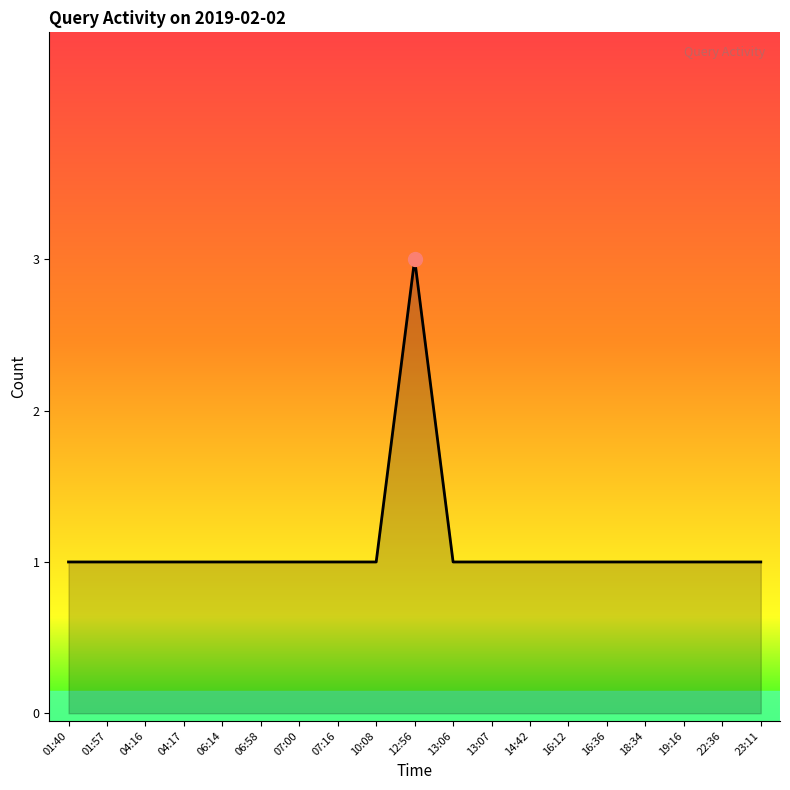

What position from the right is 13:06?

9